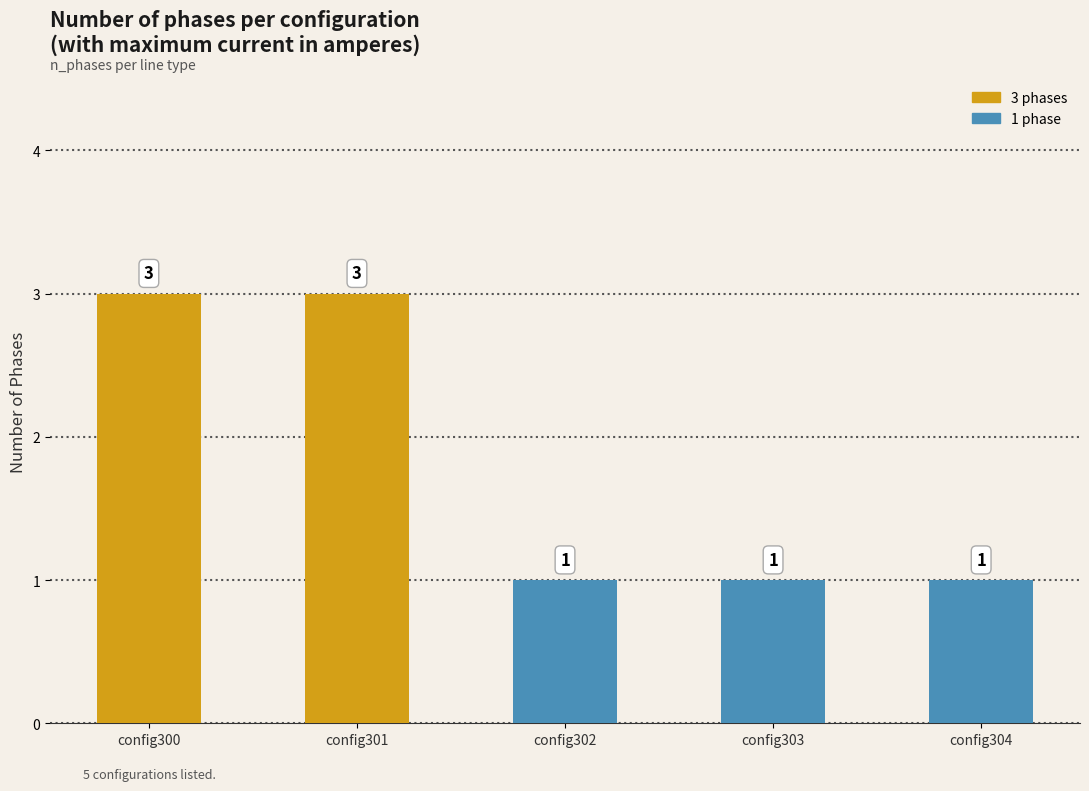

Between config300 and config303, which is larger?

config300